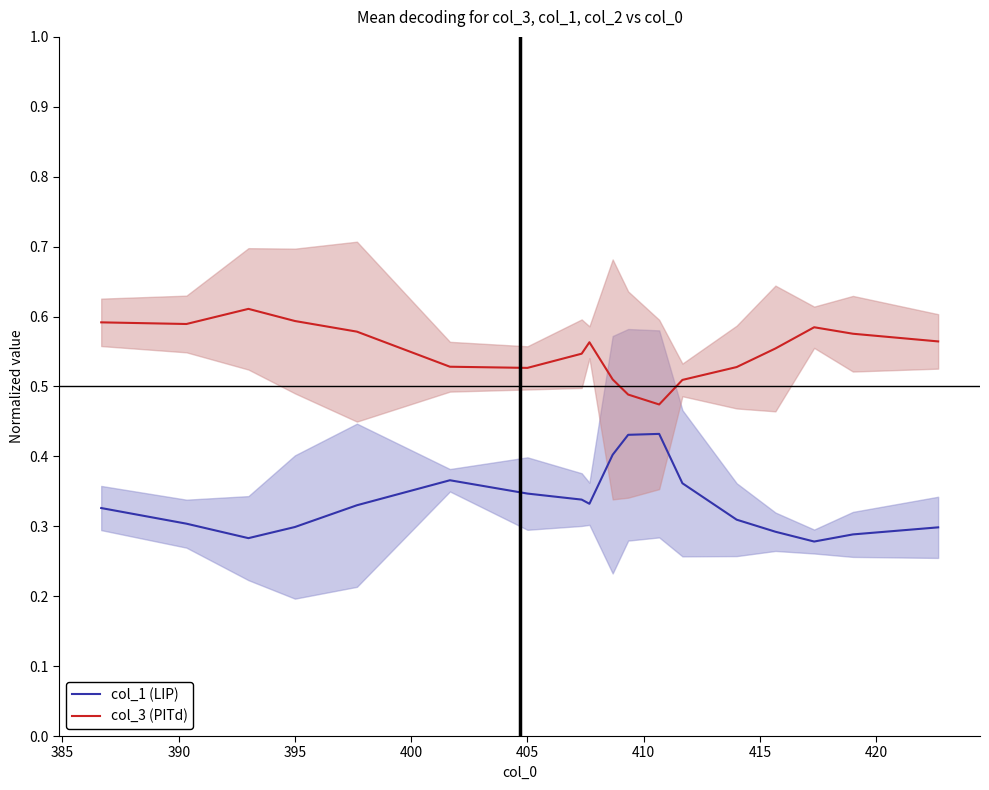

In col_1_mean, how many points are higher than both neighbors (excluding endpoints)?

2